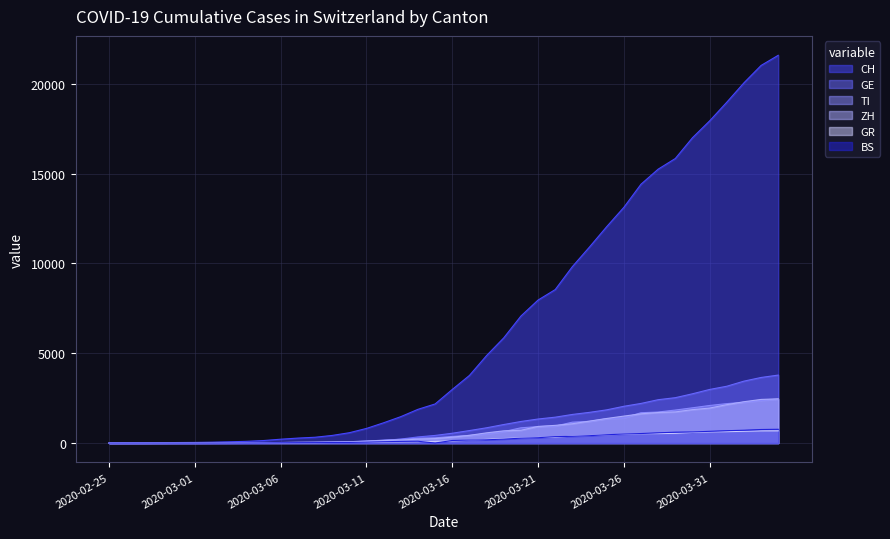

Reading left to right, what are all the values shown in this chart?

CH: 0	4	8	19	29	35	49	69	96	140	214	276	323	424	575	814	1129	1470	1877	2176	2983	3763	4870	5854	7067	7959	8542	9820	10914	12043	13118	14407	15244	15838	16994	17931	18970	20050	21018	21583
GE: 0	1	1	4	8	9	10	13	14	17	25	38	40	55	75	108	149	222	341	424	546	695	850	1031	1200	1338	1440	1592	1709	1848	2046	2205	2413	2525	2742	2983	3162	3446	3650	3783
TI: 0	1	1	1	2	2	4	8	13	25	28	41	49	61	75	108	163	206	265	293	368	426	511	638	849	916	945	1162	1209	1354	1401	1688	1727	1837	1962	2091	2195	2271	2377	2442
ZH: 0	0	2	2	6	7	10	13	15	23	29	34	40	49	62	101	140	163	218	250	326	429	568	679	711	925	984	1073	1221	1368	1500	1627	1701	1733	1859	1947	2136	2300	2428	2461
GR: 0	2	2	6	6	6	9	10	13	15	16	18	19	28	32	44	53	65	73	93	118	152	204	252	283	311	327	386	419	458	487	513	527	542	591	617	635	655	678	680
BS: 0	0	1	1	1	1	1	3	3	8	15	21	24	28	33	49	73	92	100	0	143	164	181	220	270	297	356	374	410	462	501	530	569	605	617	653	687	714	754	767